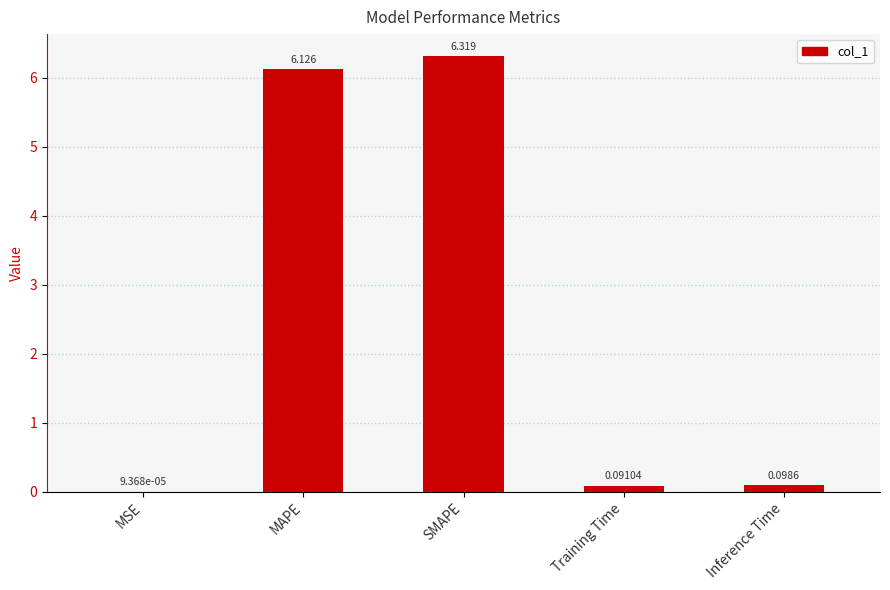

Count the number of categories in the chart.

5